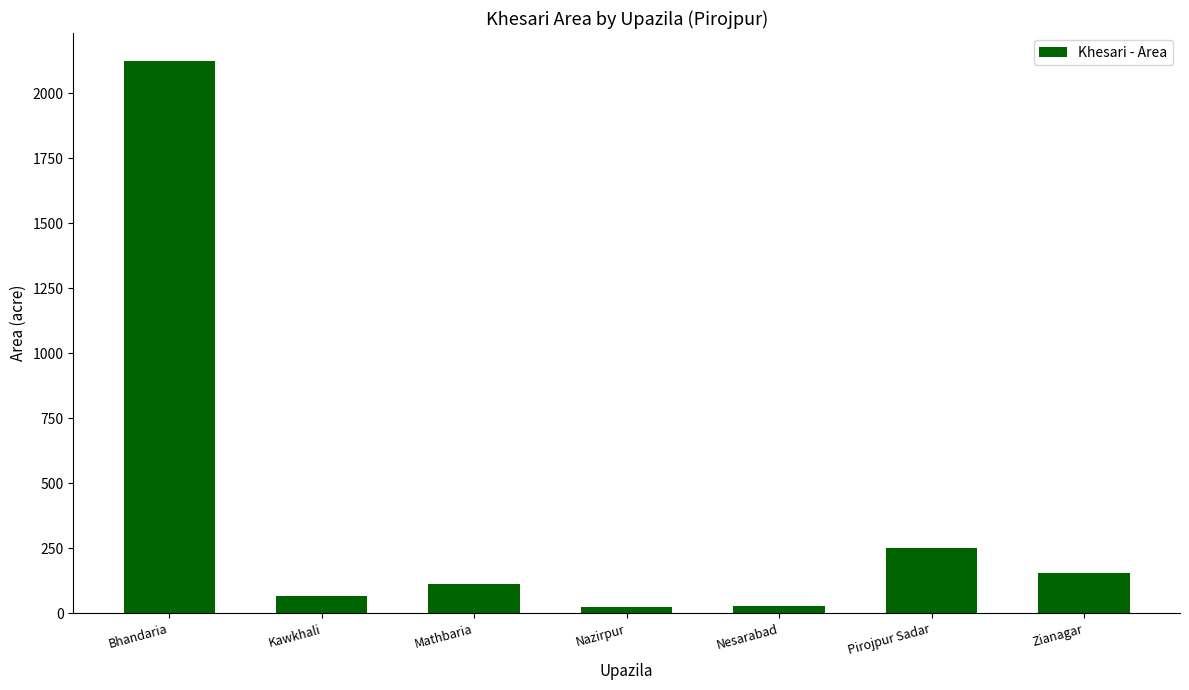

The chart shows a value of 66 at Kawkhali. True or false?

True